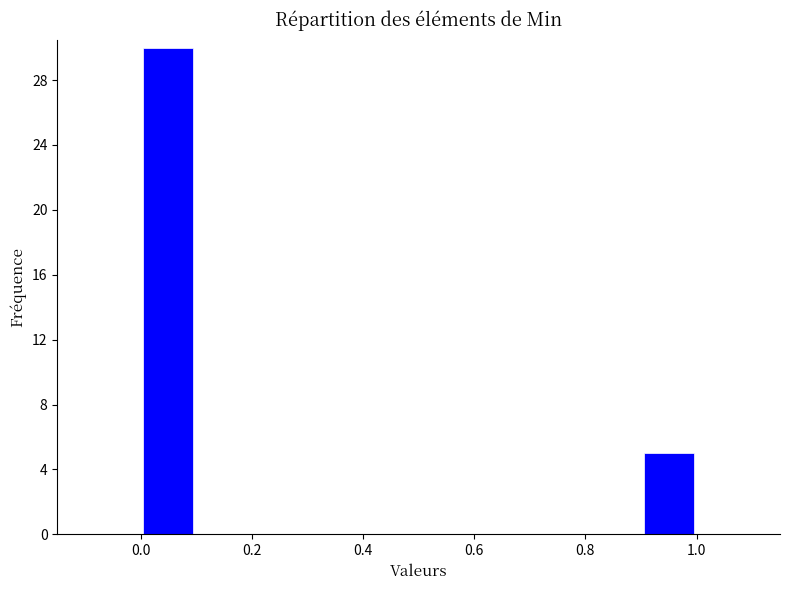

What is the height of the bar covering 0.0 to 0.1 on the x-axis? The values are not printed on the chart, so give them approximately, as read against the axis.

30